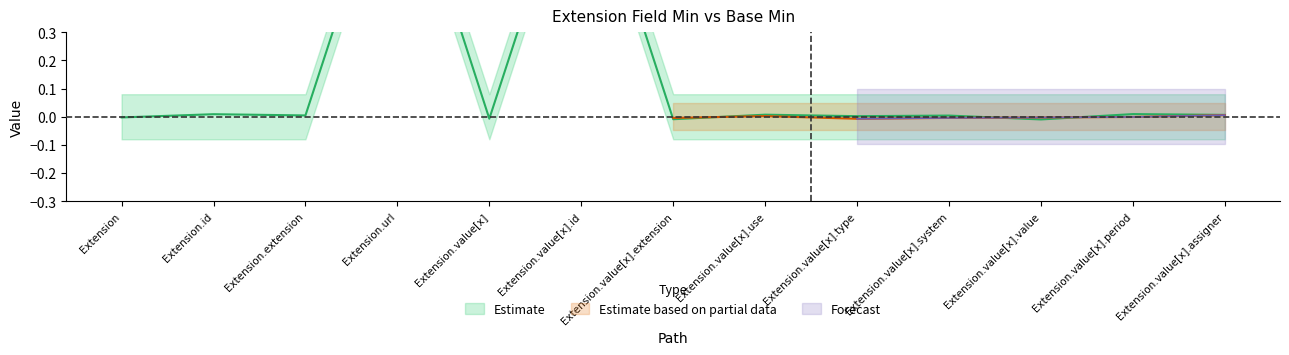

Which category has the lowest value across all series?

Extension.value[x].value